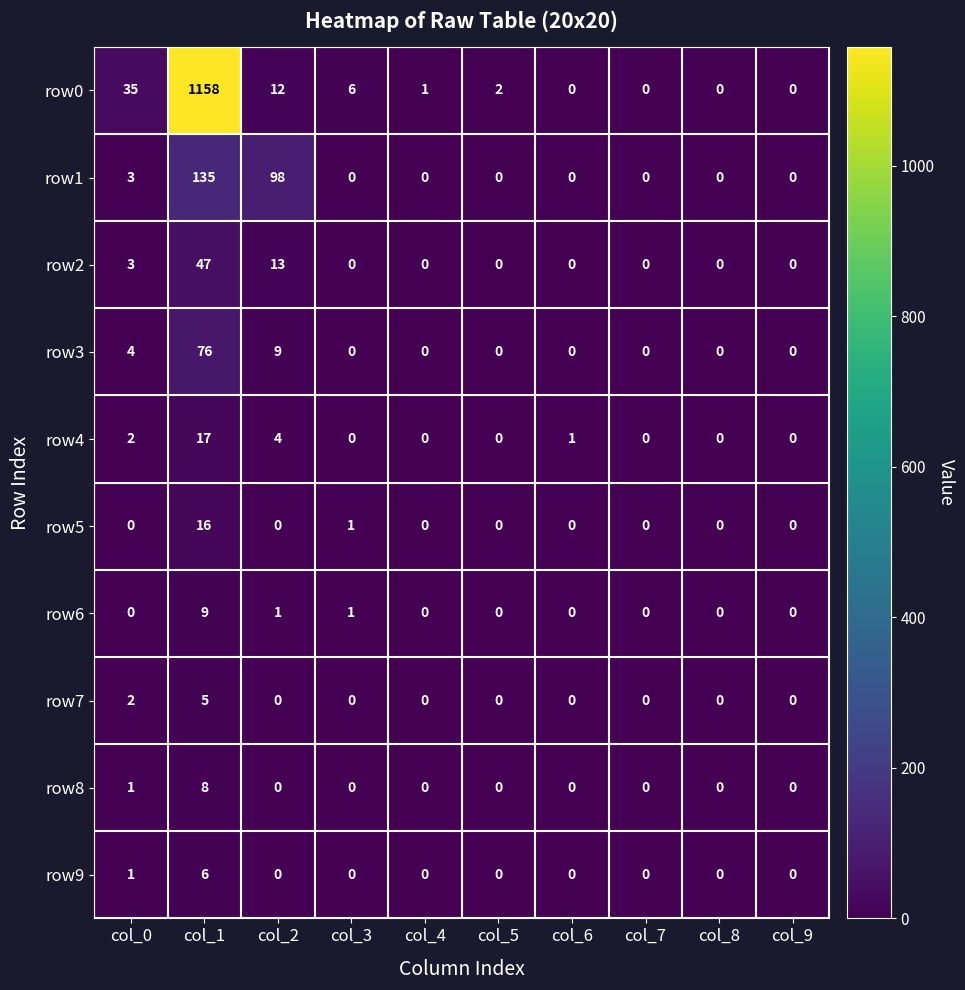

At which category is the sum across all series the highest?

col_1